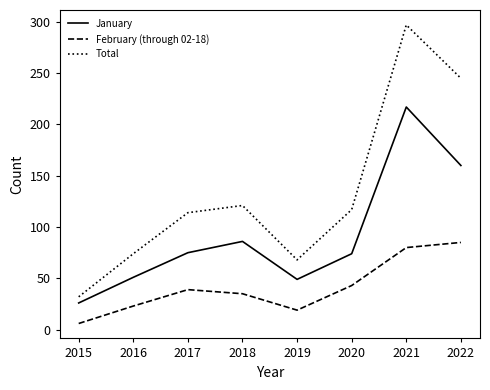

In January, how many points are lower than both neighbors (excluding endpoints)?

1